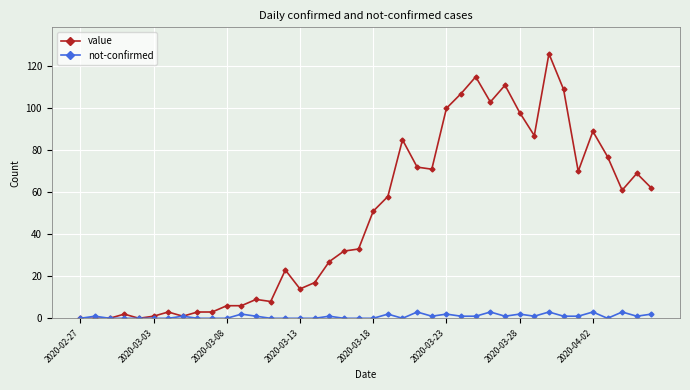

Rank the series by their average value, from lowest to highest.

not-confirmed, value